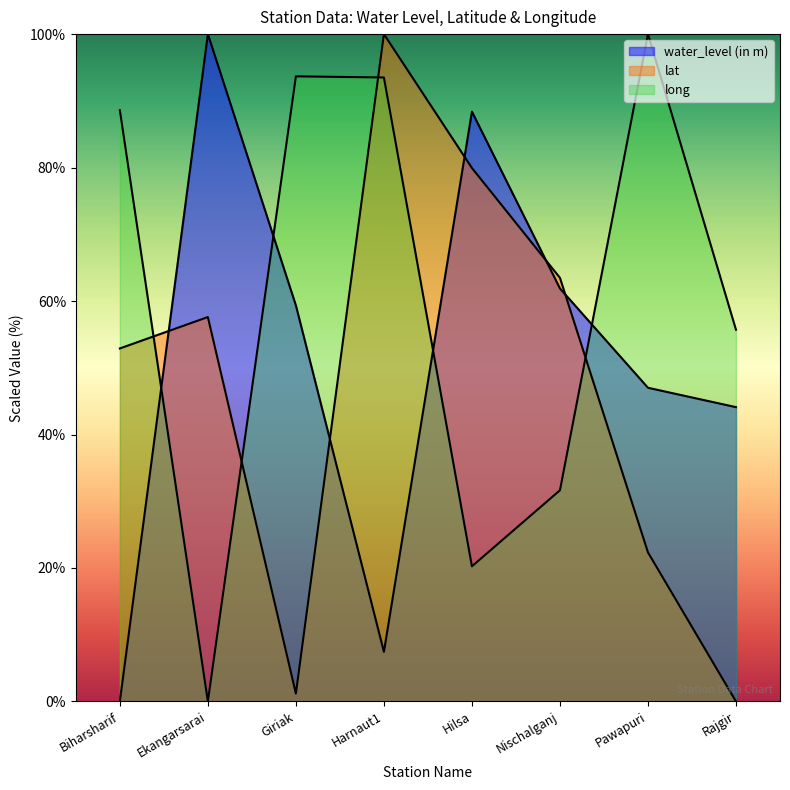

True or false: water_level (in m) has a value of 146.0 at Hilsa.

False